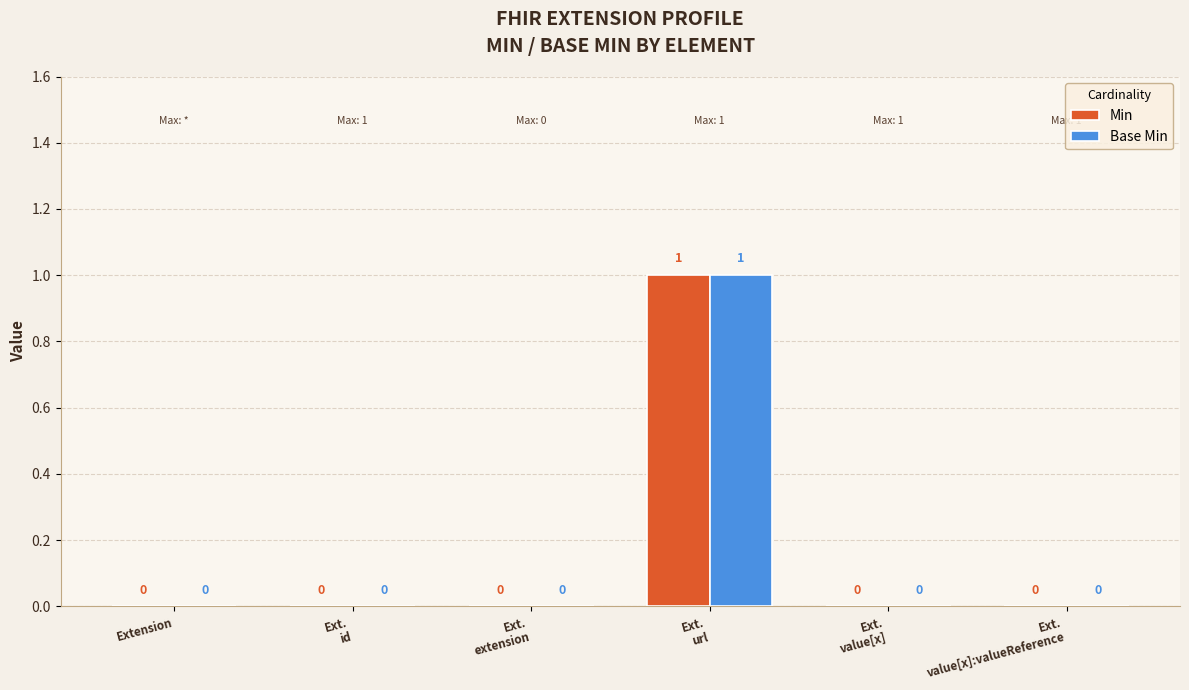

True or false: Base Min has a value of 1 at Ext.
id.

False